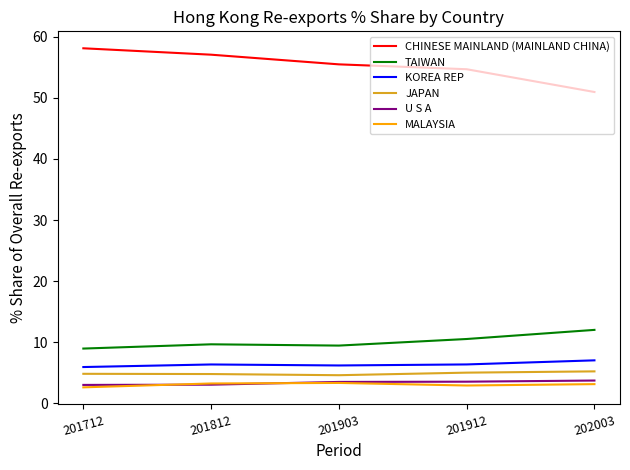

What are all the series names shown in the legend?

CHINESE MAINLAND (MAINLAND CHINA), TAIWAN, KOREA REP, JAPAN, U S A, MALAYSIA